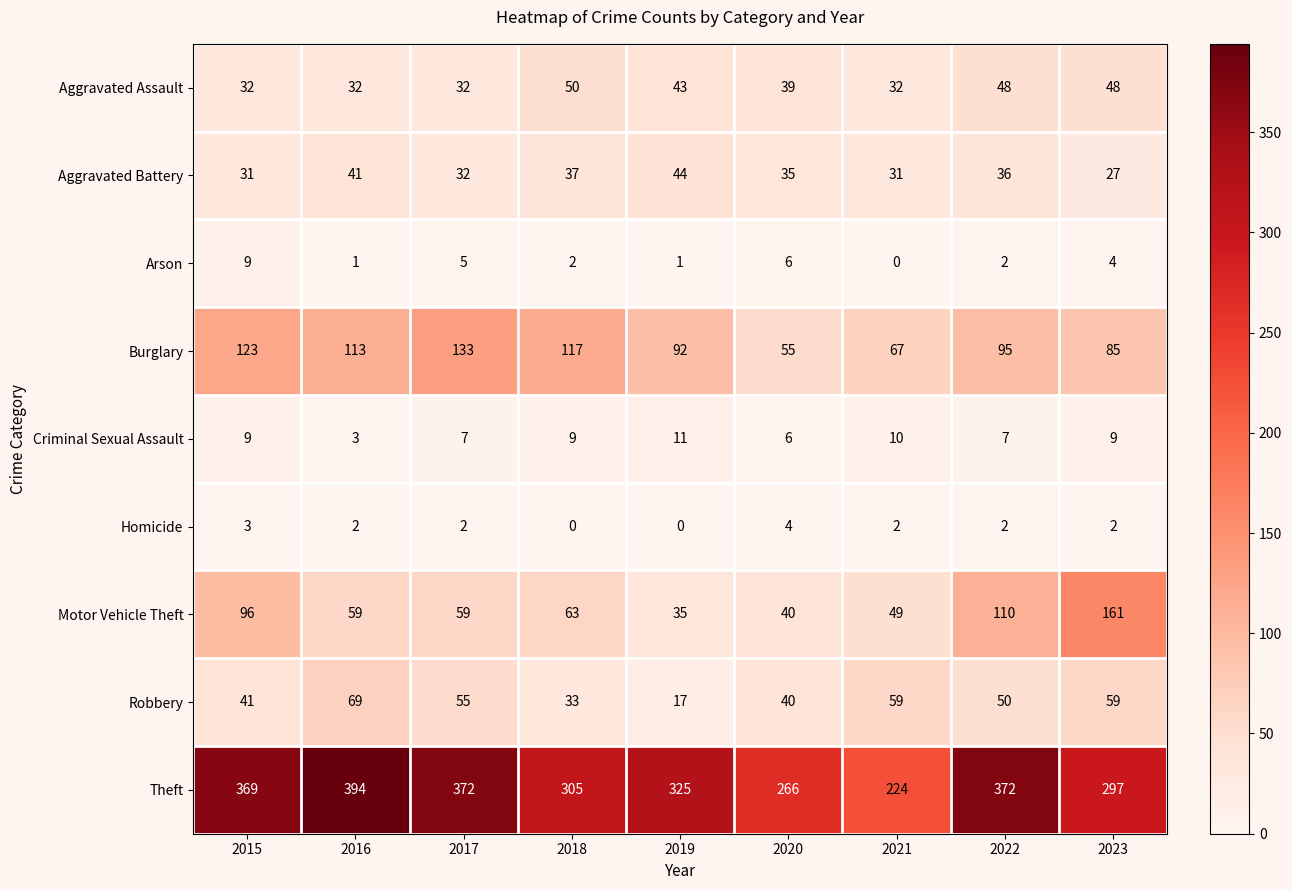

The Motor Vehicle Theft series shows 63 at 2018. True or false?

True